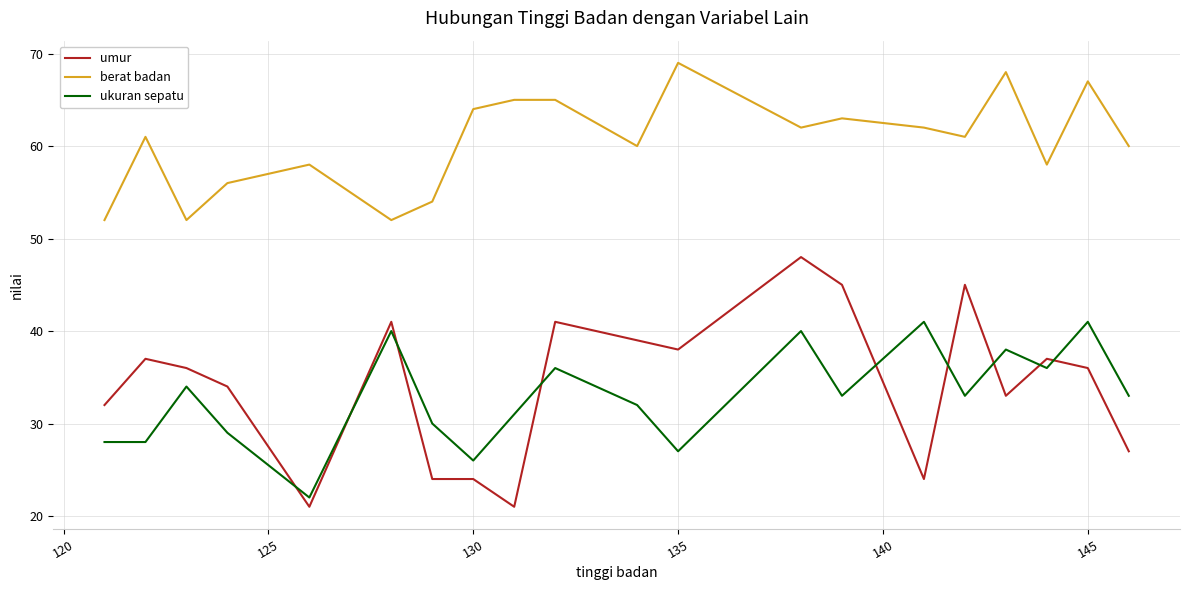

True or false: berat badan and umur cross at least once.

False